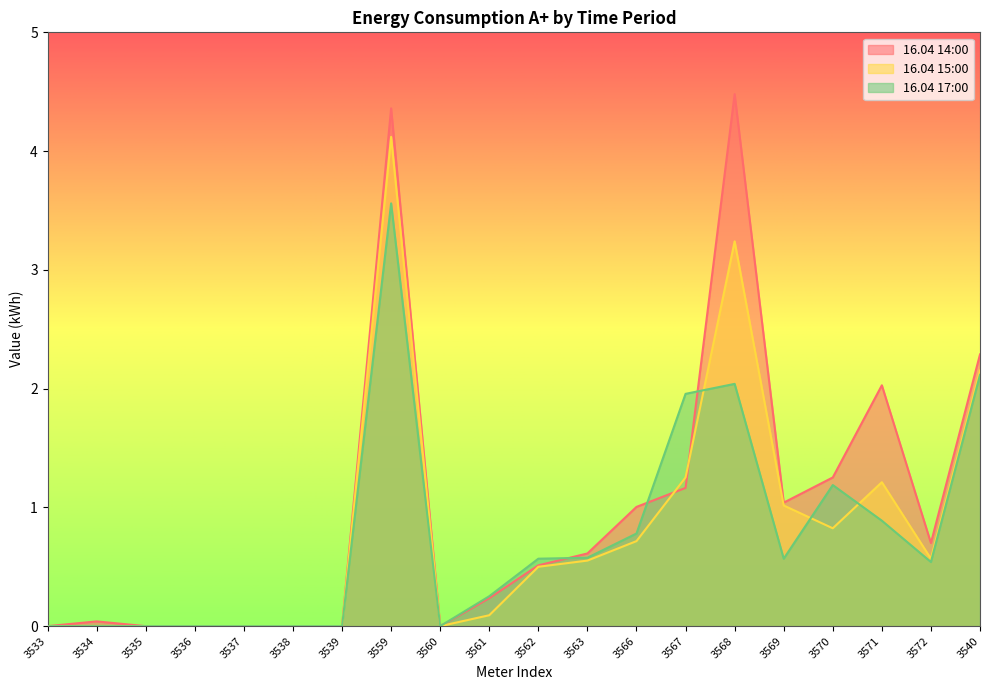

Rank the series at 3538 from highest to lowest value.

16.04 14:00, 16.04 15:00, 16.04 17:00